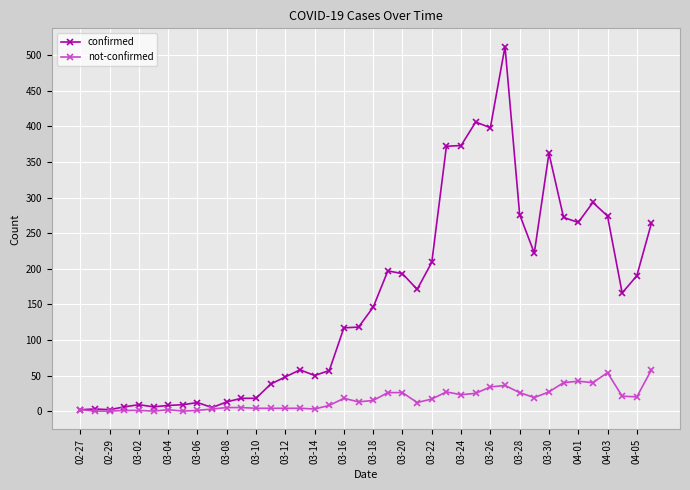

Which series has the largest total across all categories?

confirmed